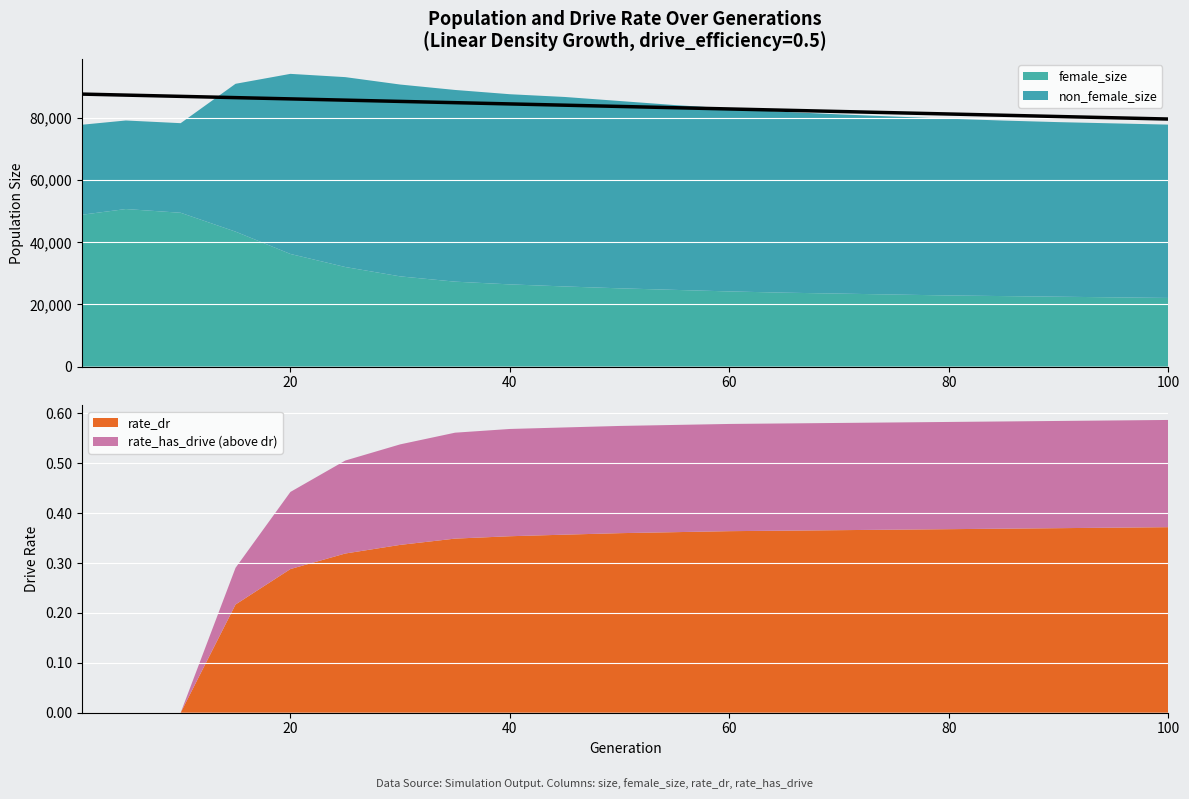

Count the number of categories in the chart.

21